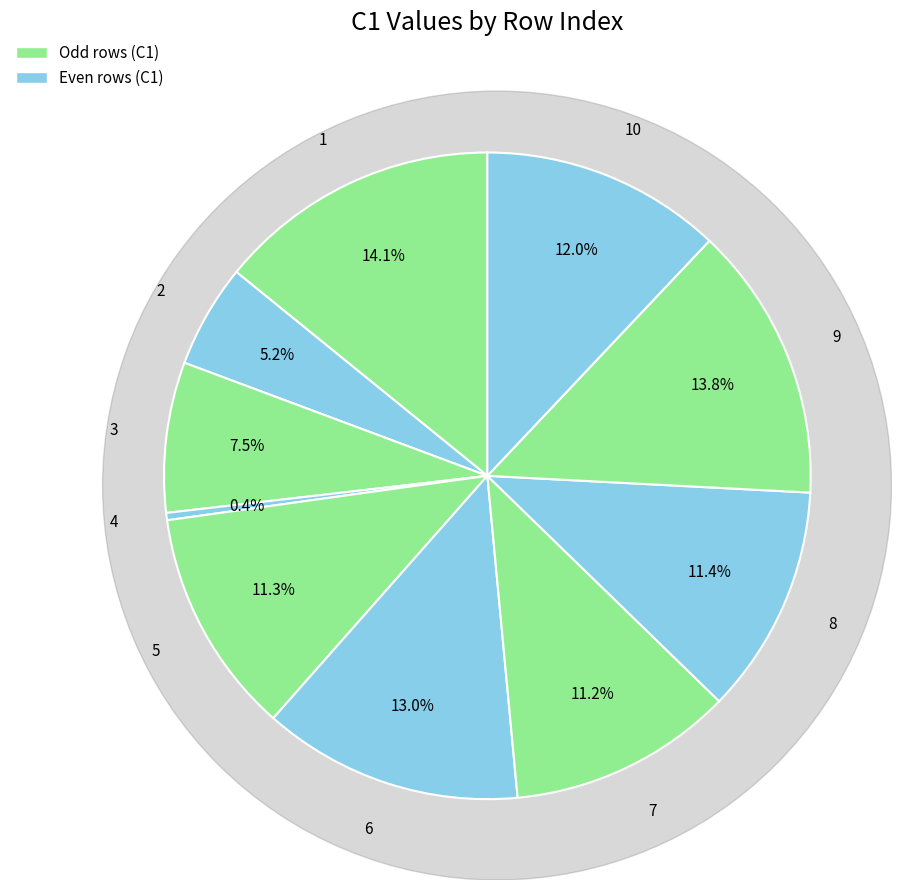

To the nearest percent, what portion does 6 represent?

13%